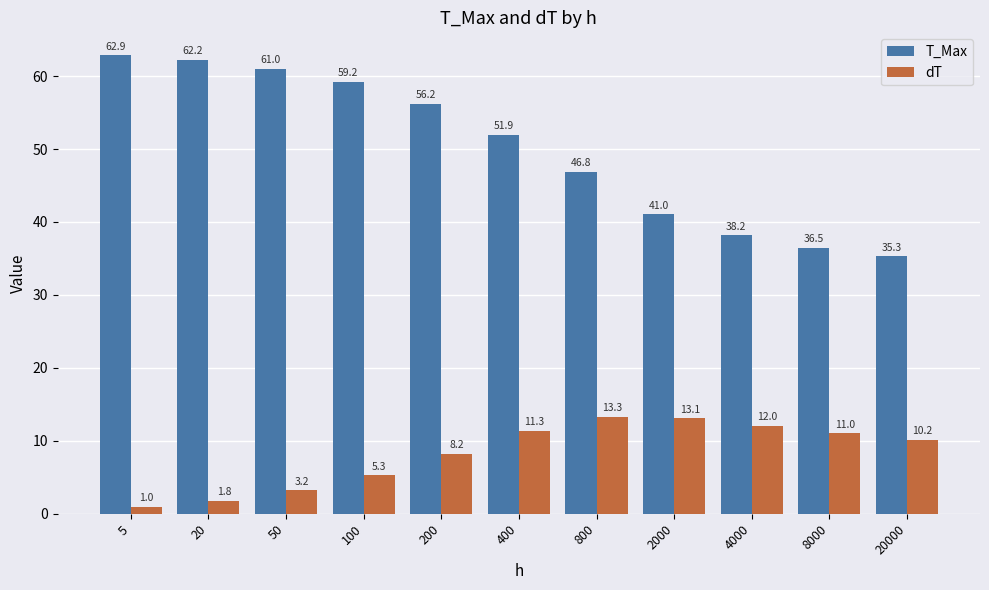

Rank the series by their maximum value, from lowest to highest.

dT, T_Max